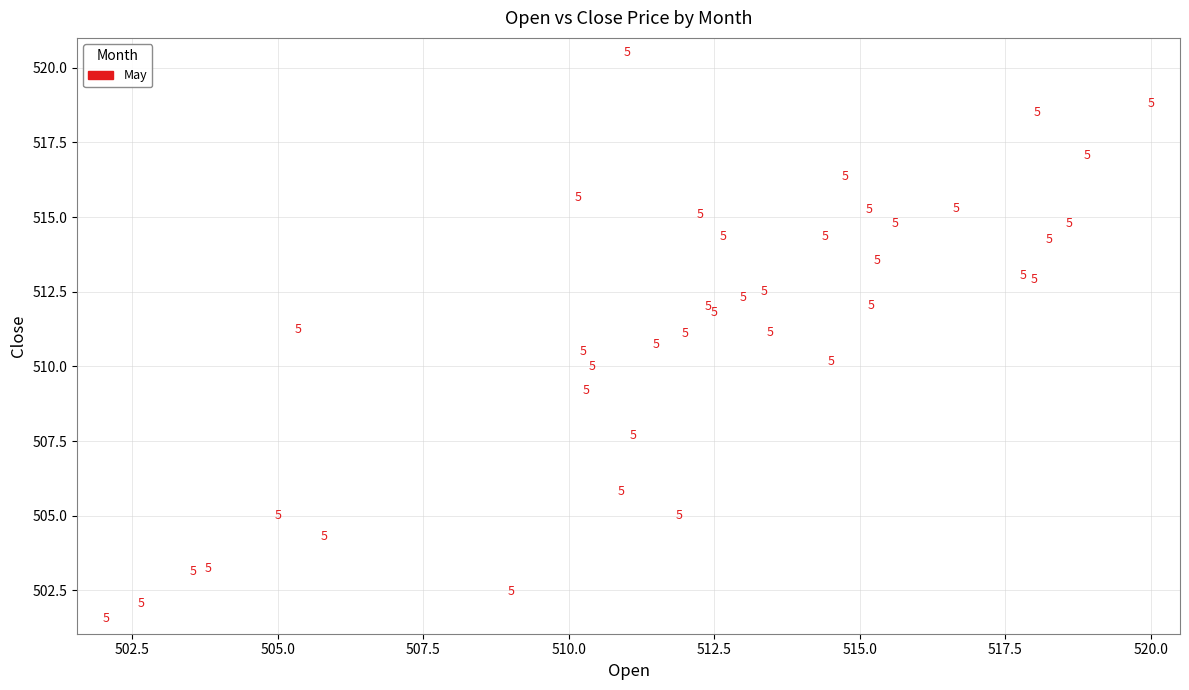

What Y value in the scatter plot is closest to 511?

511.1